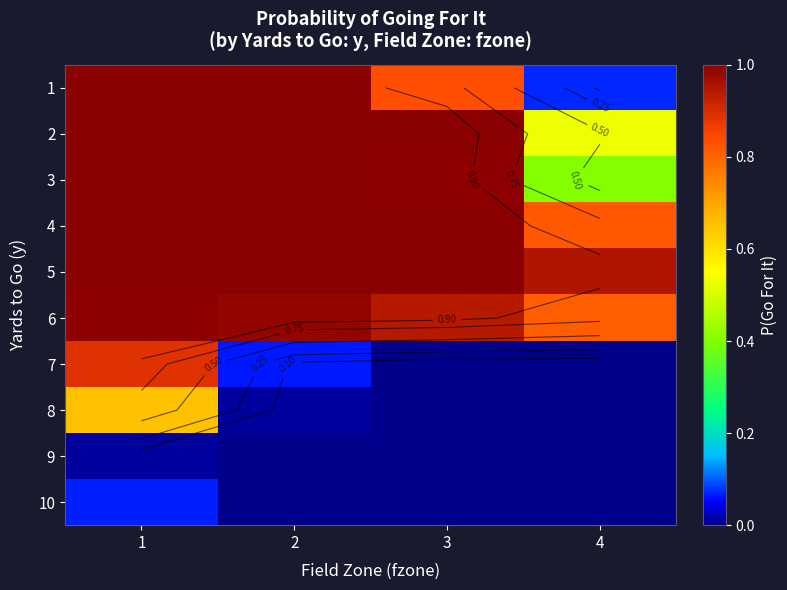

Which series has the largest total across all categories?

5